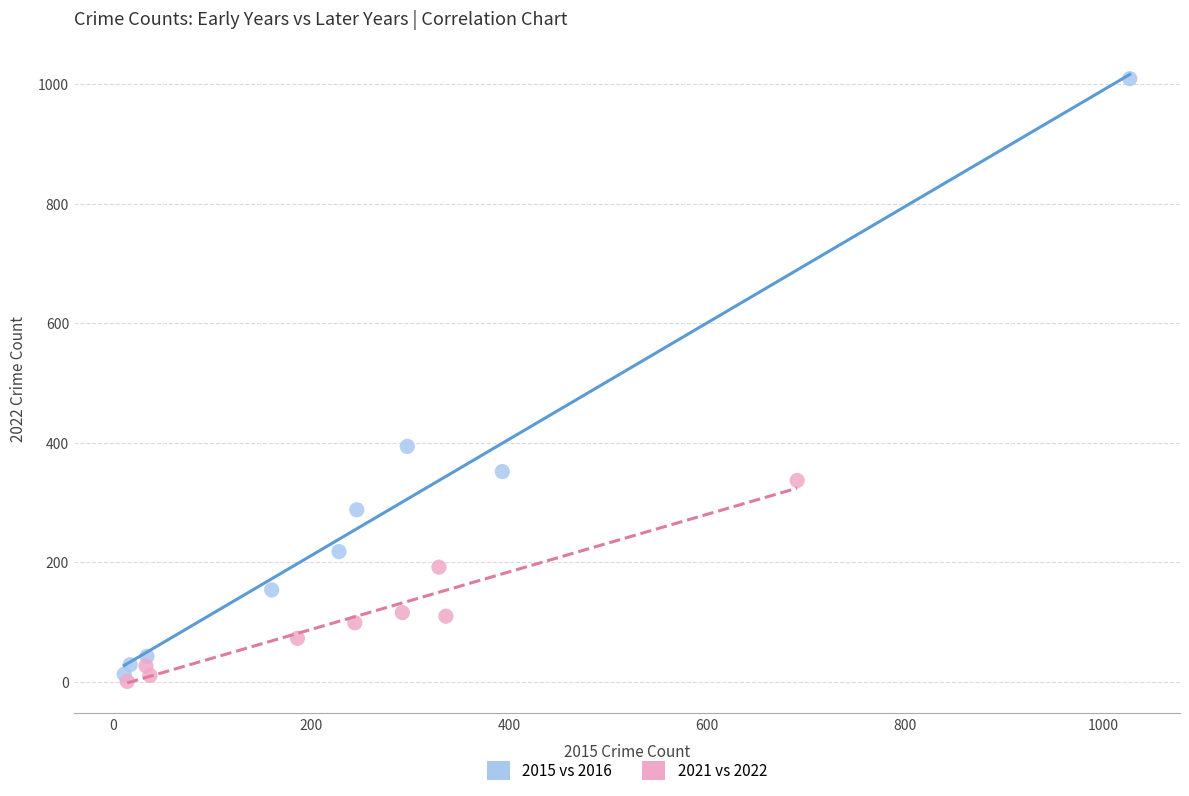

What are all the series names shown in the legend?

2015 vs 2016, 2021 vs 2022